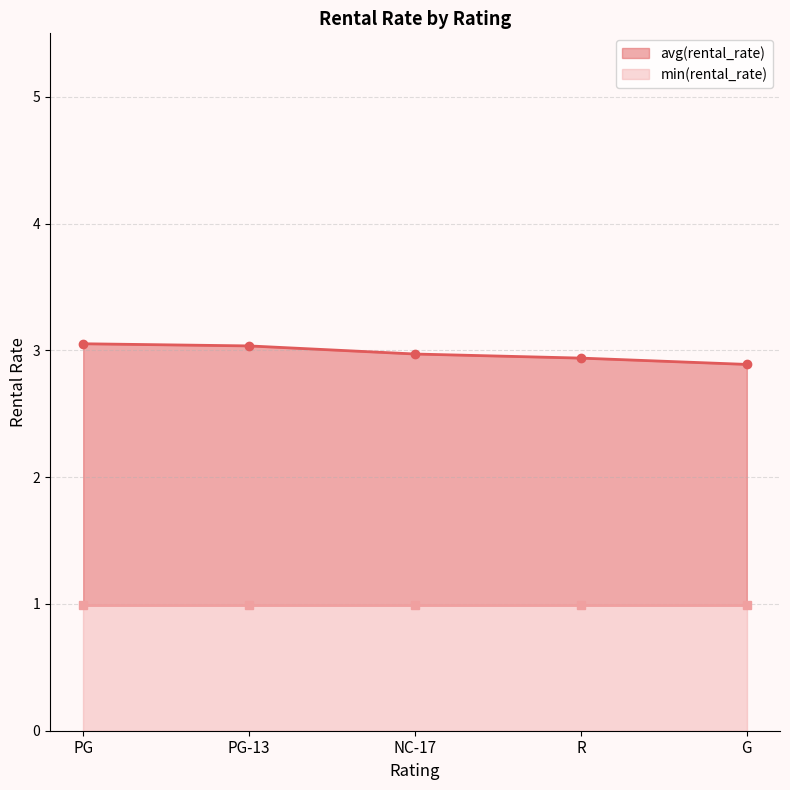

True or false: the data shows 3.0 at NC-17.

True